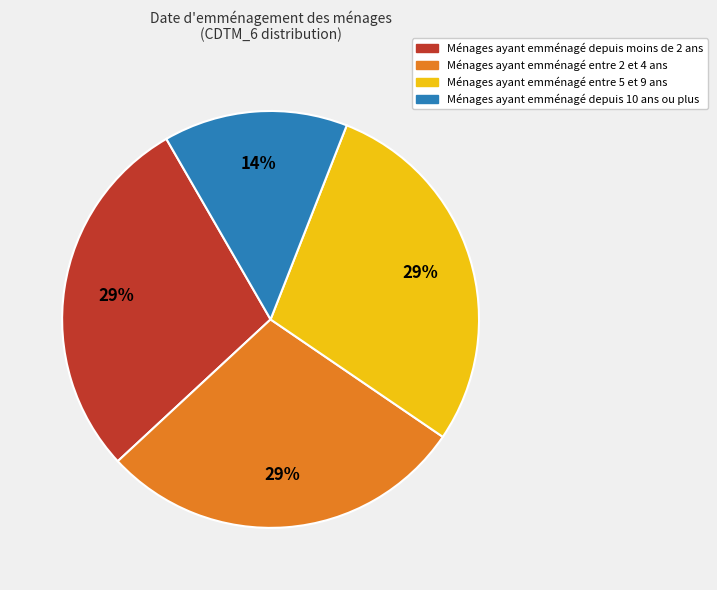

To the nearest percent, what is the average slice percentage?

25%